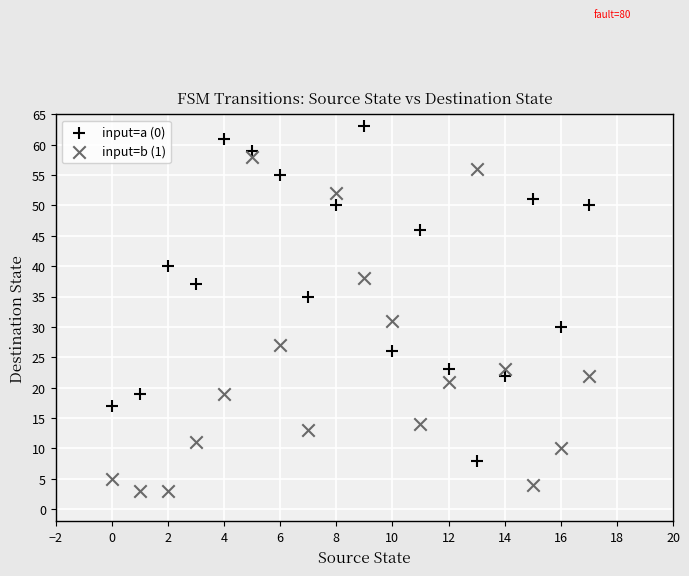

Across all data points, what is the range of Y values (max minus min)?

60